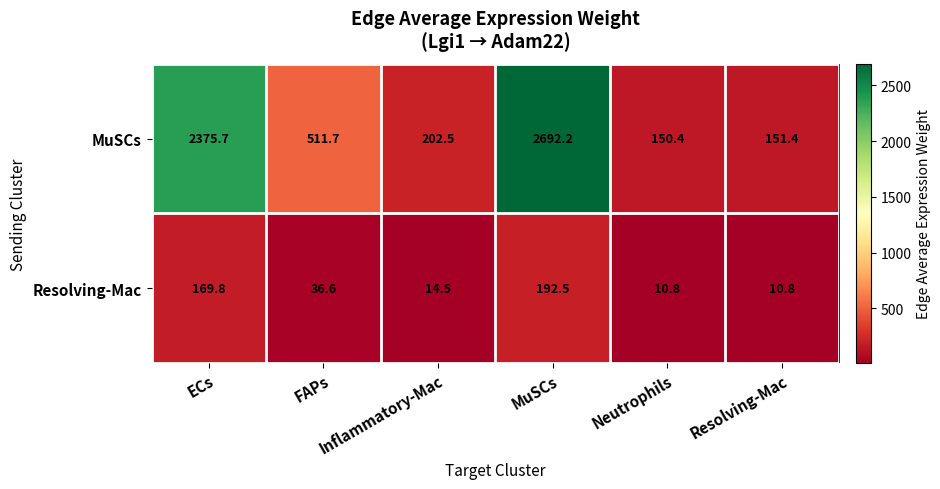

What is the maximum value shown in the chart?

2692.2